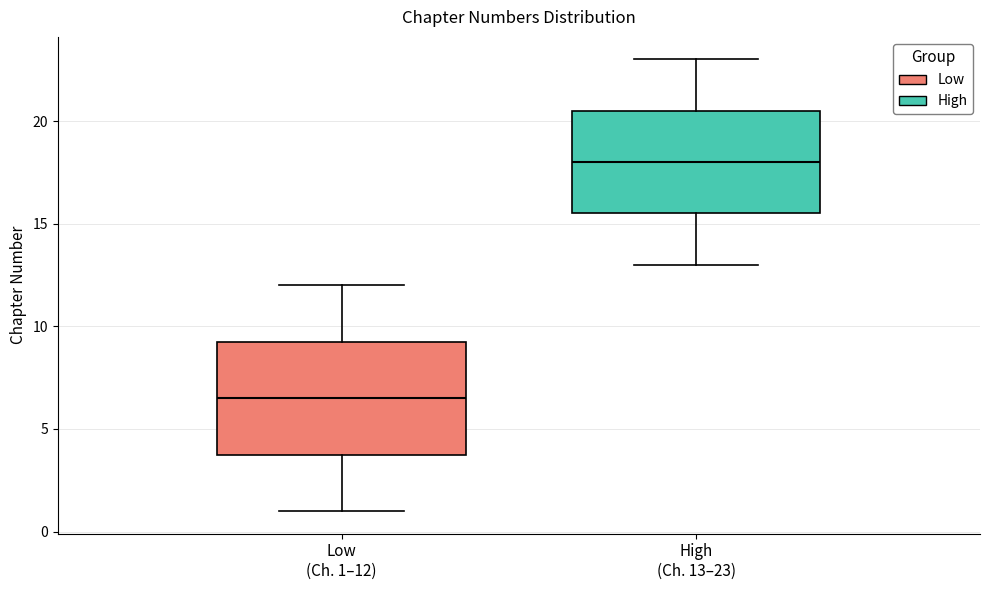

Reading left to right, transcribe this box plot: for each box, give where its median line is, the range the box spans, and where its two whiskers end, as read against the y-axis. The values are not printed on the chart, so give them approximately, as read against the axis.

Low (Ch. 1–12): median 6.5, box 4.0 to 9.5, whiskers 1.0 to 12.0
High (Ch. 13–23): median 18.0, box 15.5 to 20.5, whiskers 13.0 to 23.0